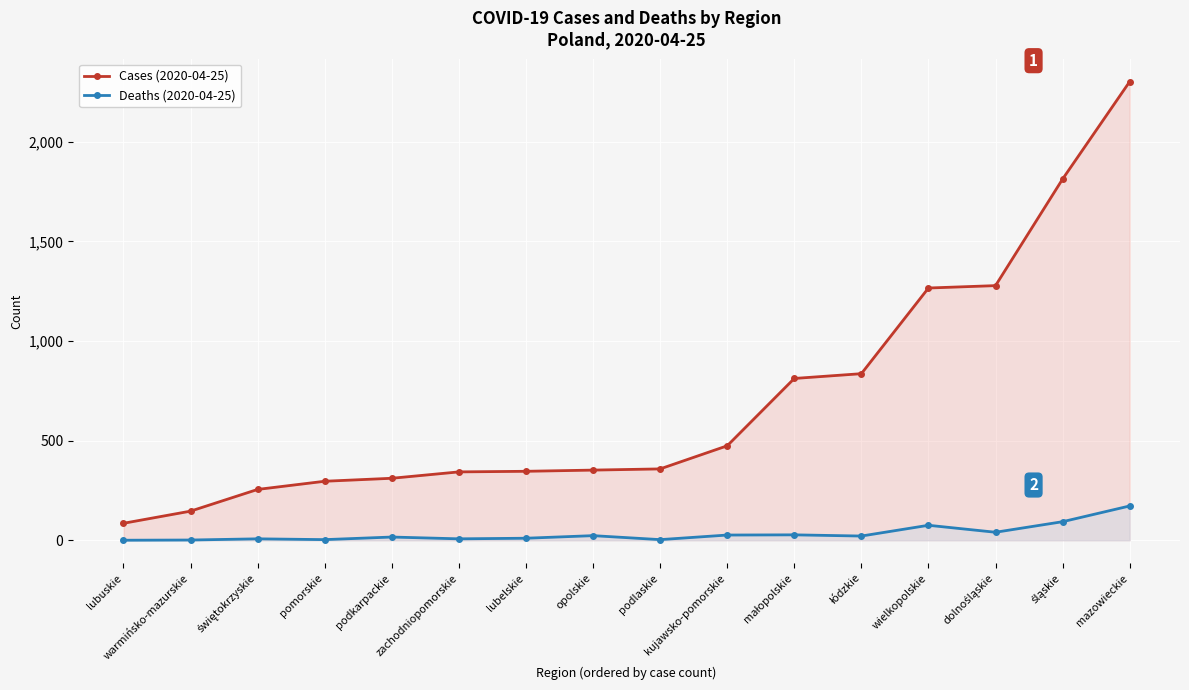

Is the value of Cases (2020-04-25) at świętokrzyskie greater than the value of Deaths (2020-04-25) at podkarpackie?

Yes